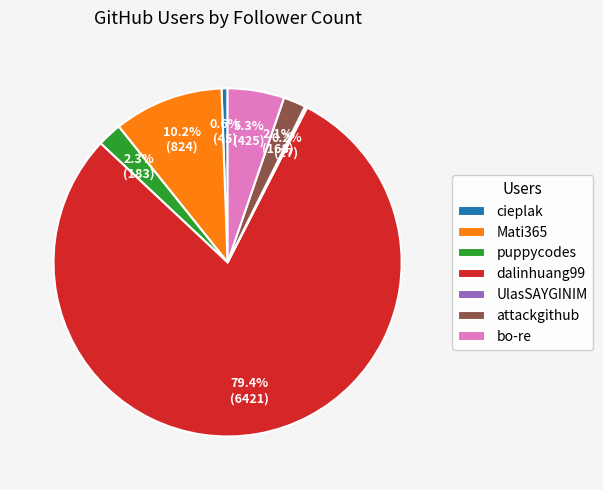

What percentage do Mati365 and puppycodes together represent?

12.5%